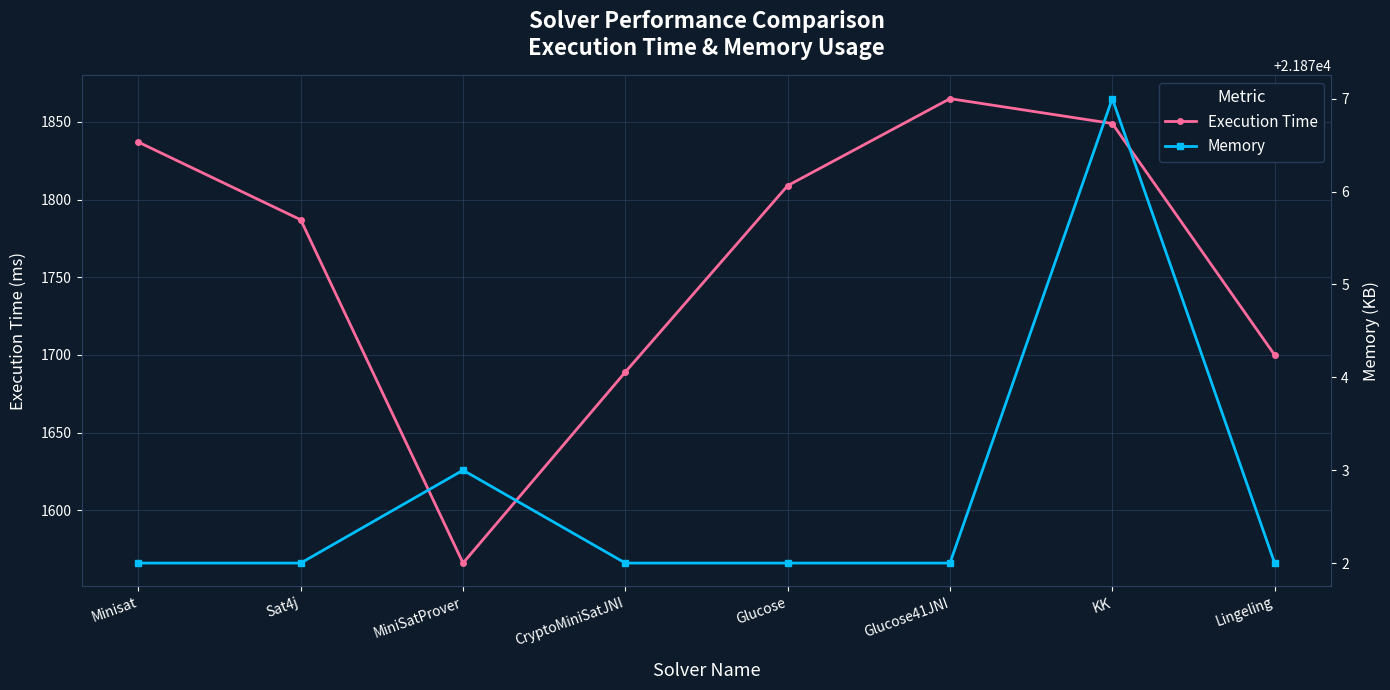

True or false: Execution Time and Memory intersect in this chart.

False